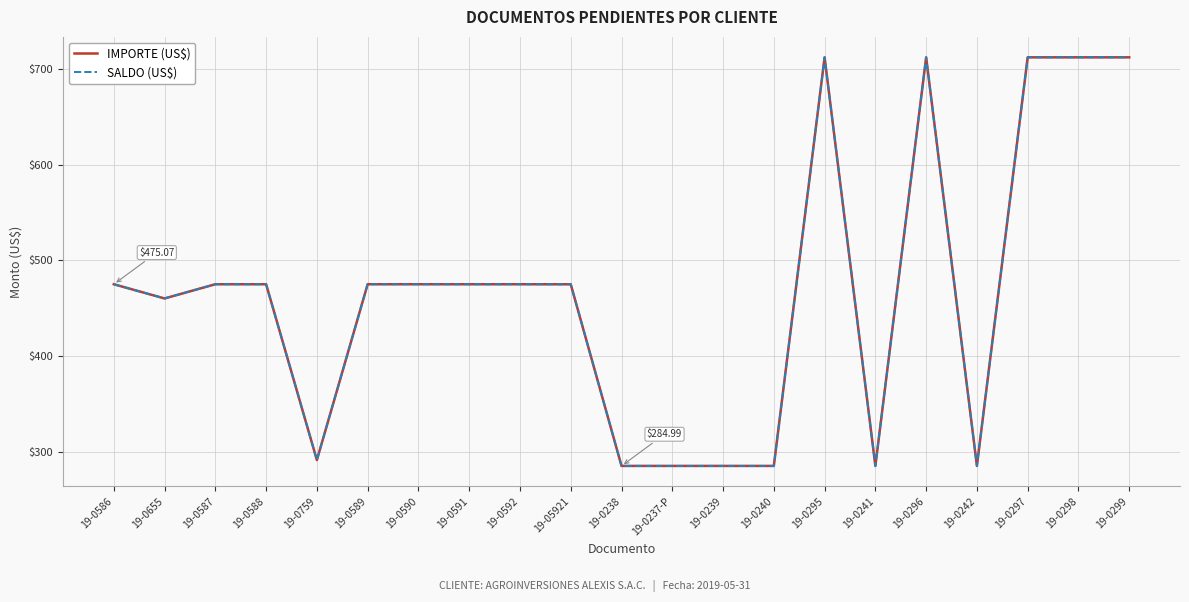

At how many categories does at least one series exceed 303?

14